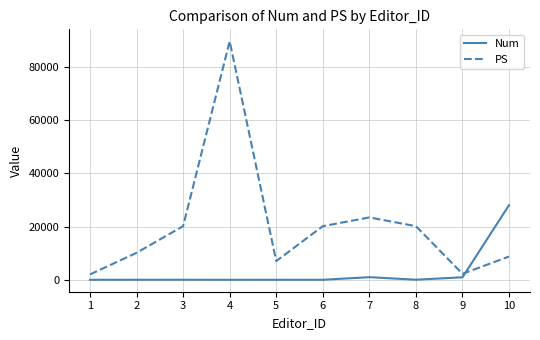

The value of PS at 8 is 20157. True or false?

True